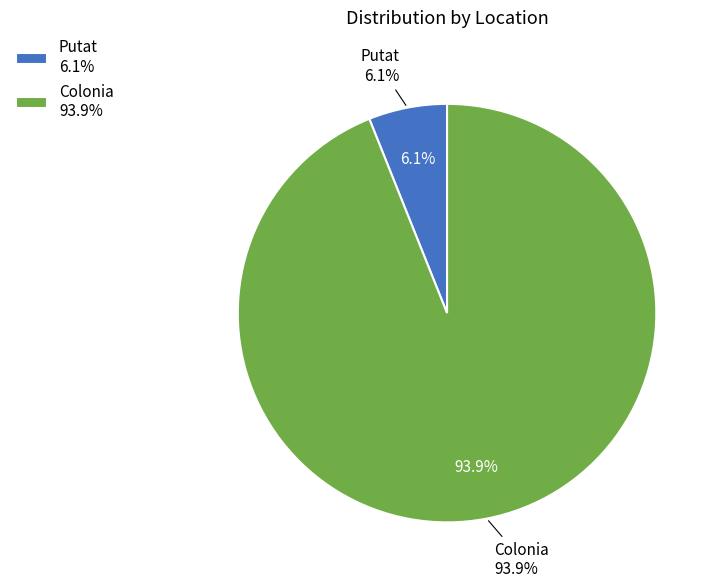

What is the ratio of the value at Putat to the value at Colonia?

0.1